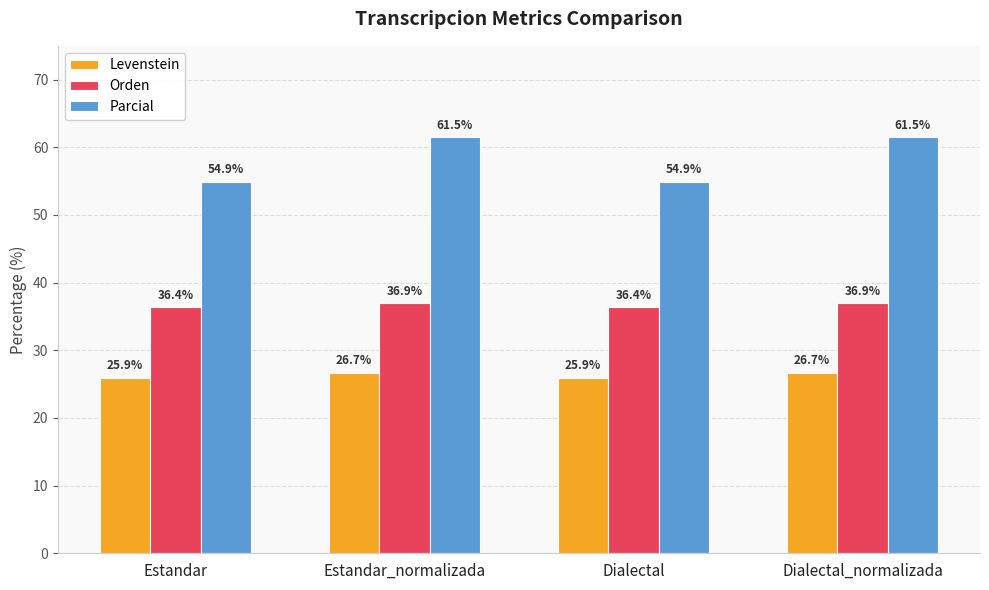

Reading left to right, what are all the values shown in this chart?

Levenstein: 25.9	26.7	25.9	26.7
Orden: 36.4	36.9	36.4	36.9
Parcial: 54.9	61.5	54.9	61.5